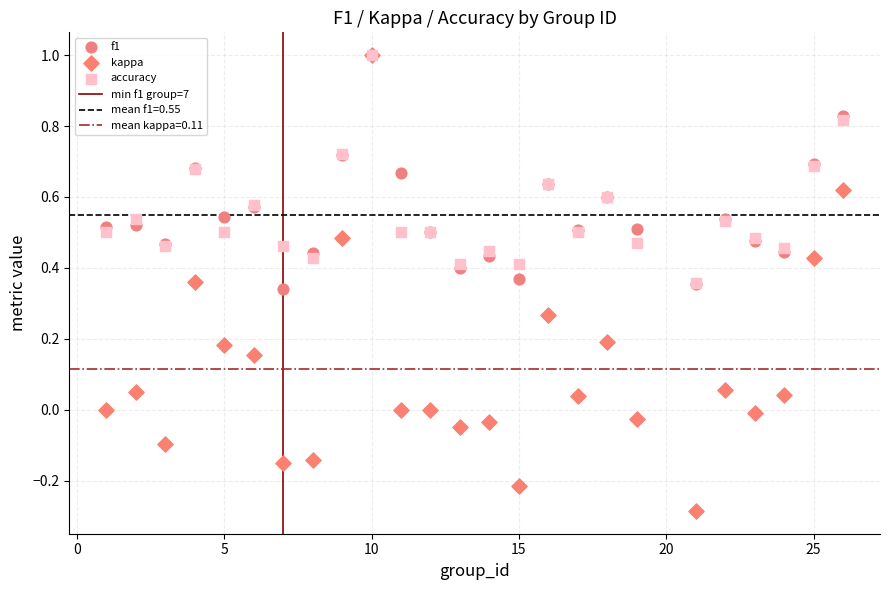

Which series contains the lowest Y value?

kappa